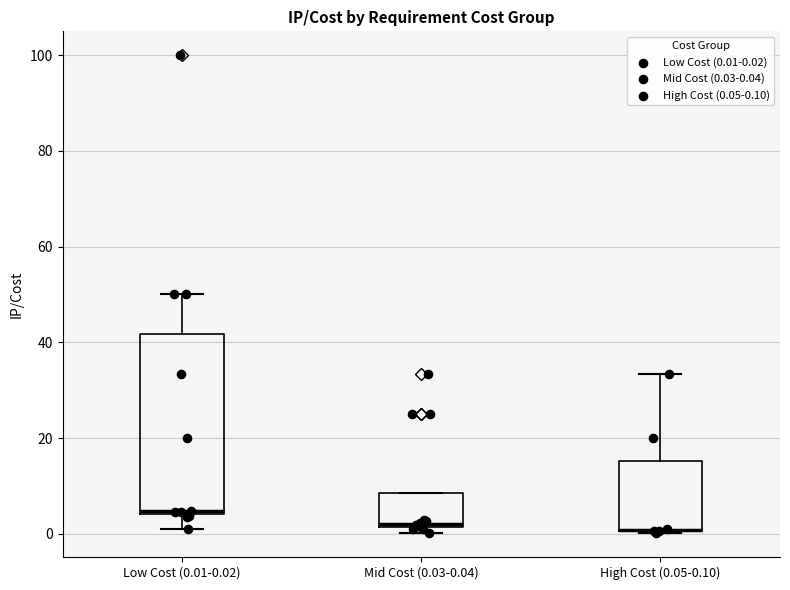

Comparing the boxes themselves (not the whiskers), which one is the tallest?

Low Cost (0.01-0.02)